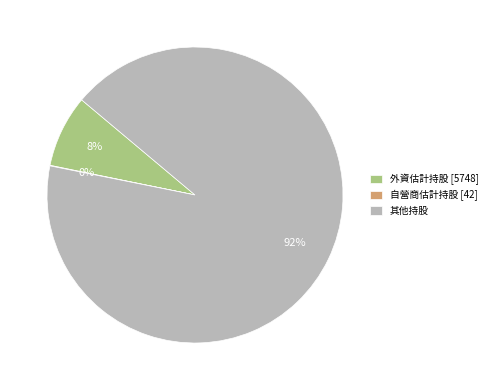

Is it true that 外資估計持股 [5748] is 8% of the pie?

True